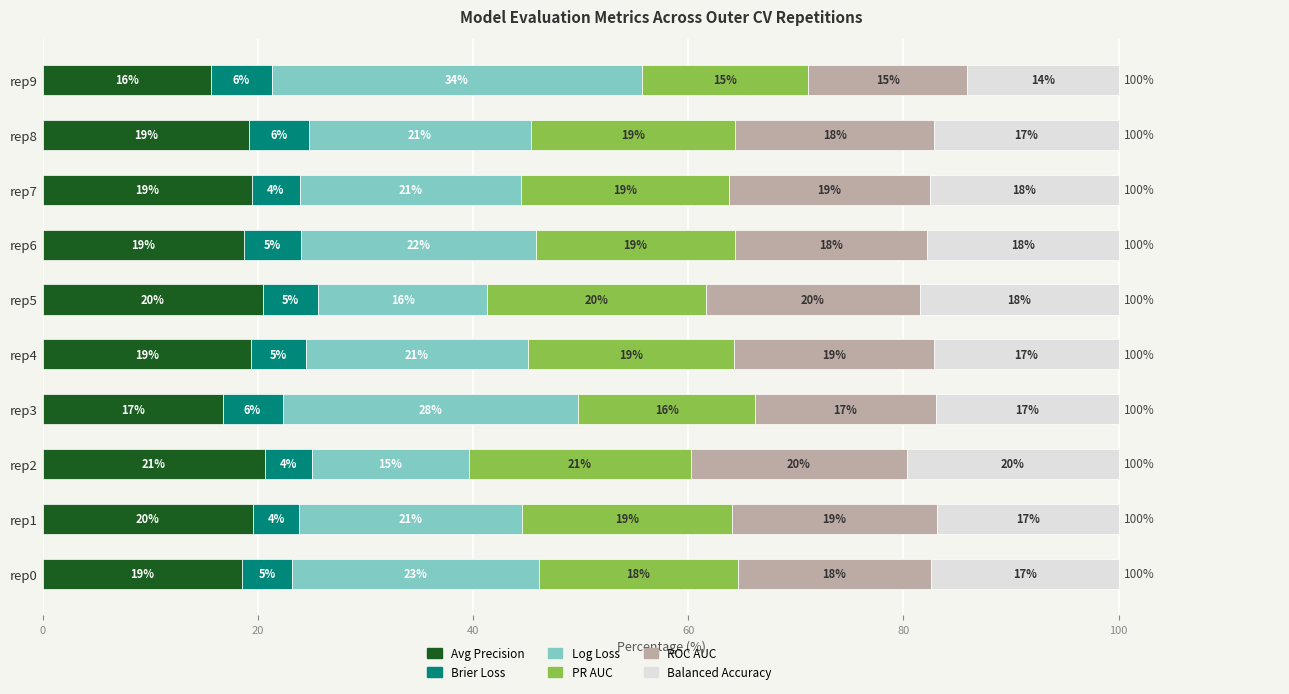

What is the sum of all Balanced Accuracy values?

173.3